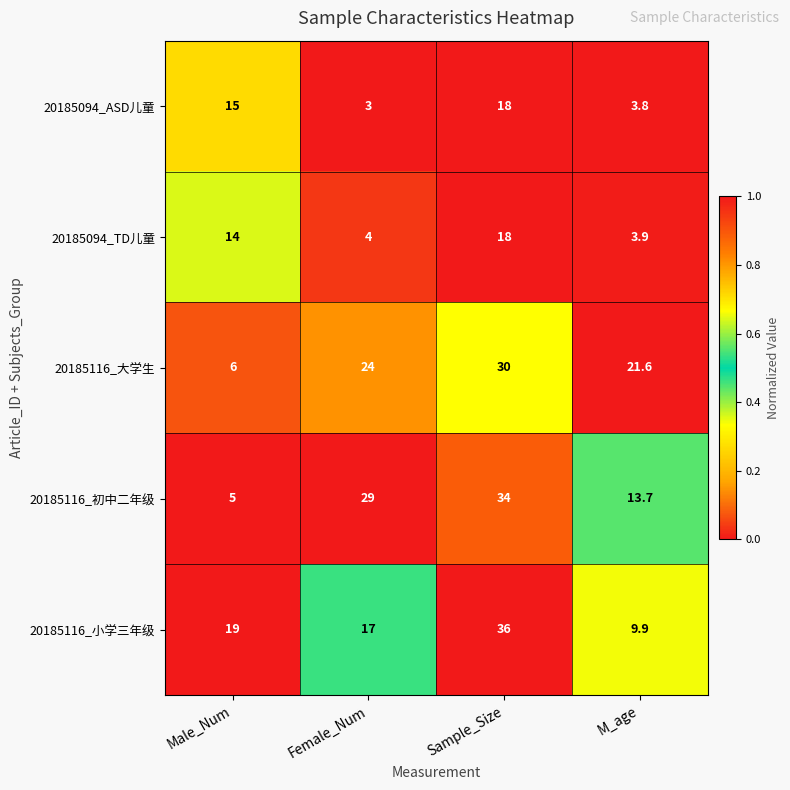

At Female_Num, list the series in order from largest to smallest.

20185116_初中二年级, 20185116_大学生, 20185116_小学三年级, 20185094_TD儿童, 20185094_ASD儿童